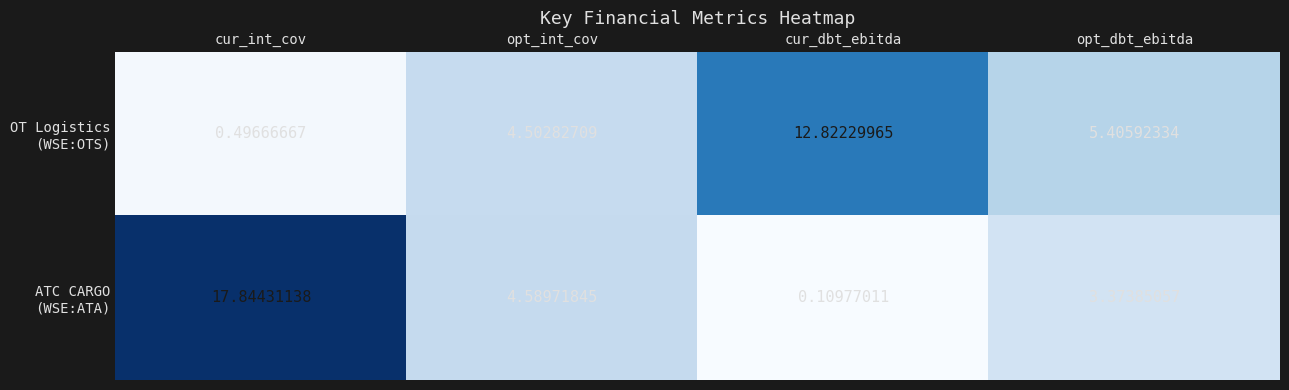

Which category has the highest value across all series?

cur_int_cov